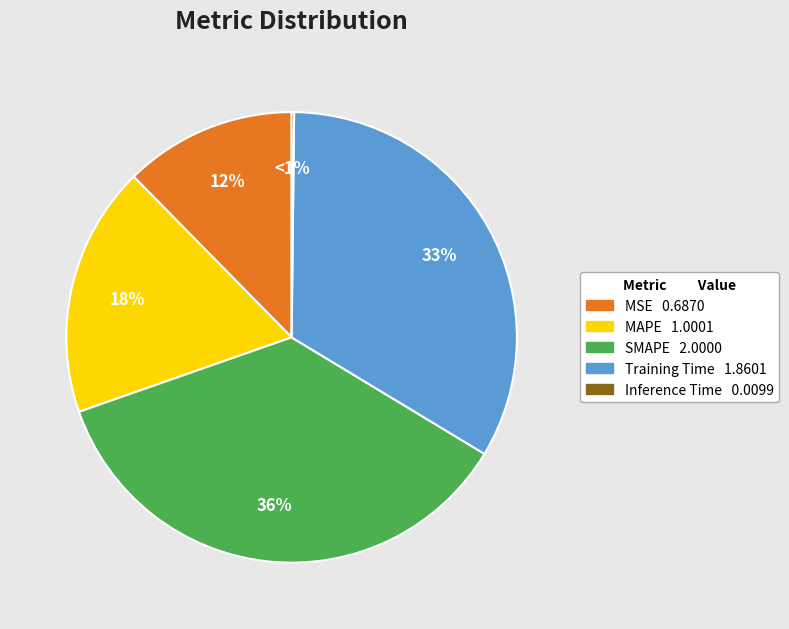

Combined, what portion of the pie is MAPE and MSE?

30.4%